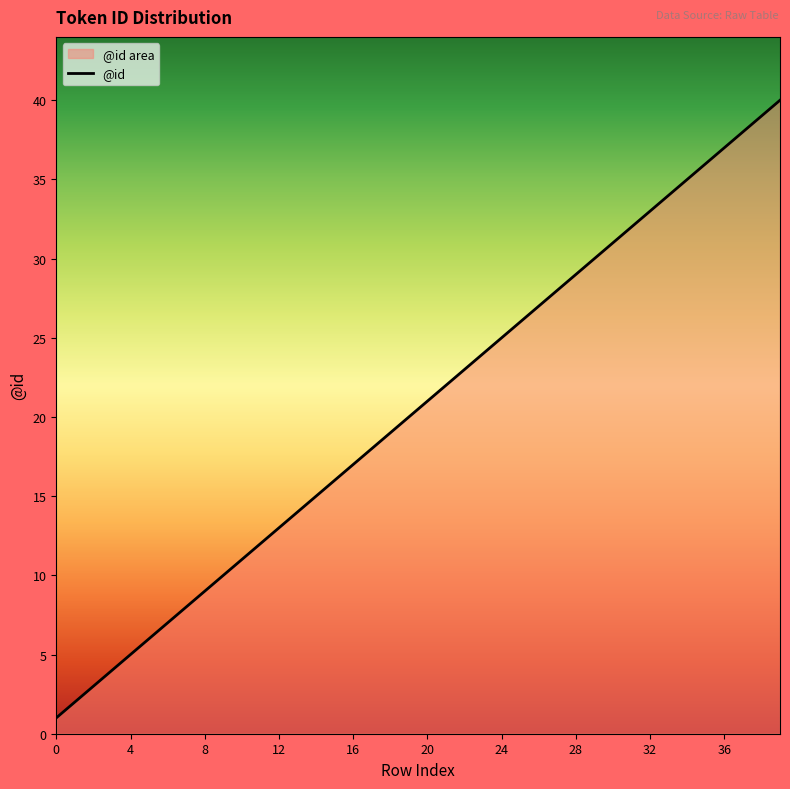

Is it true that the value at 4 is 5?

True